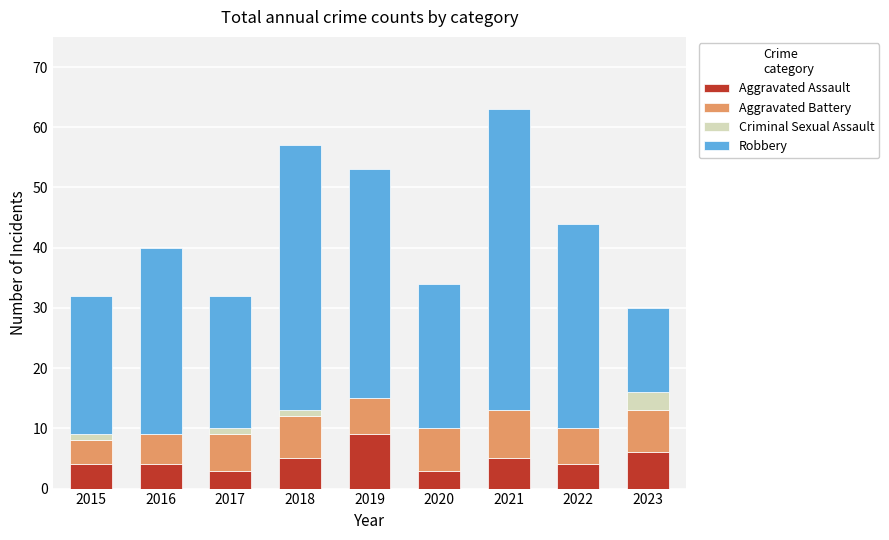

Are the bars grouped side by side (vs. stacked)?

No